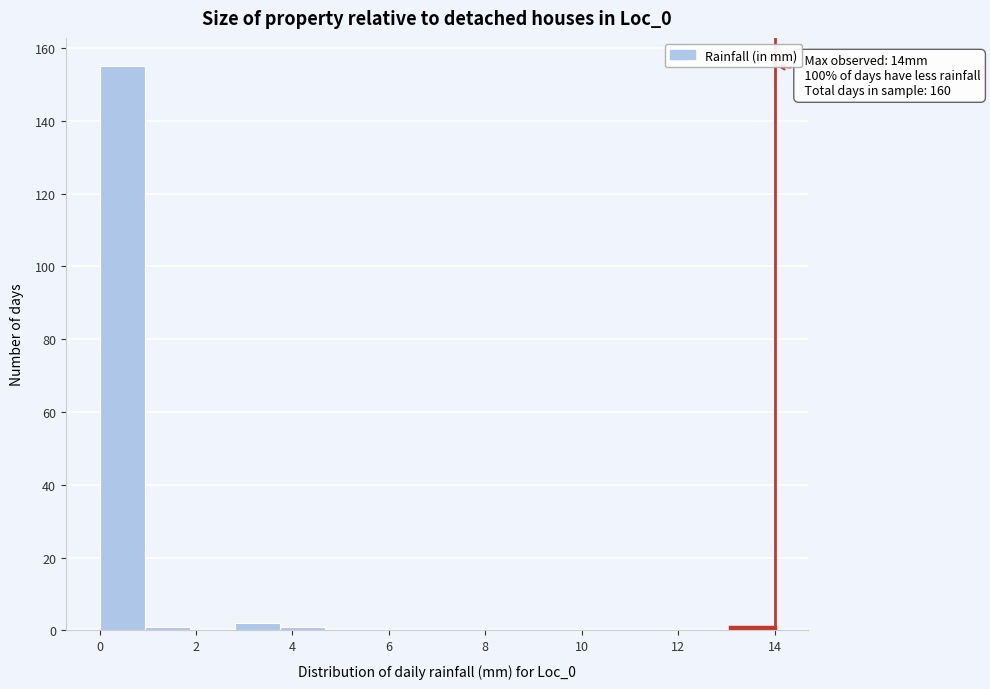

Which range on the x-axis has the tallest bar?

0.0 to 1.0